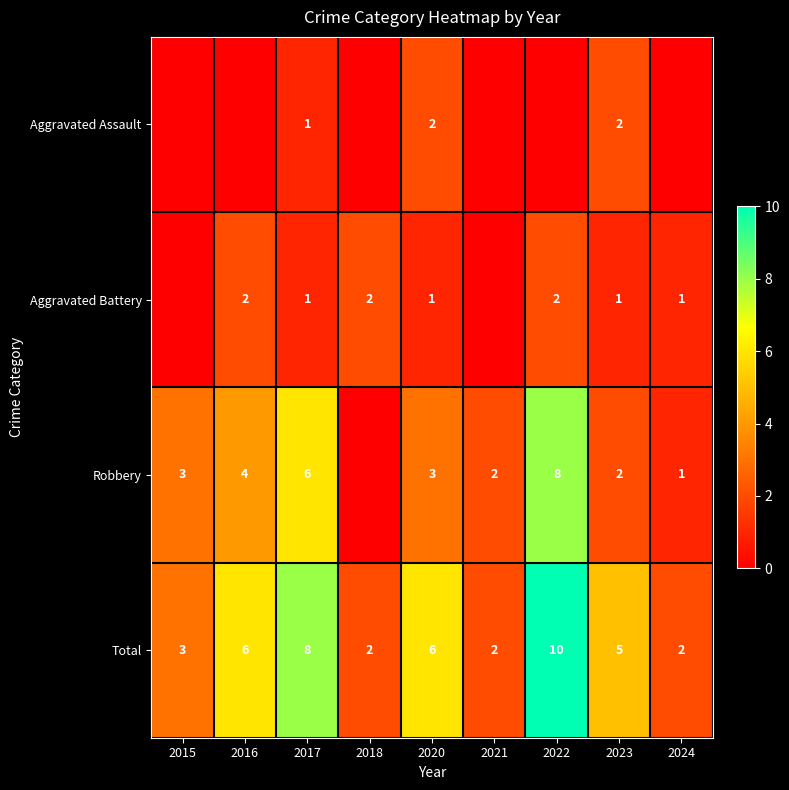

True or false: Total has a value of 2 at 2018.

True